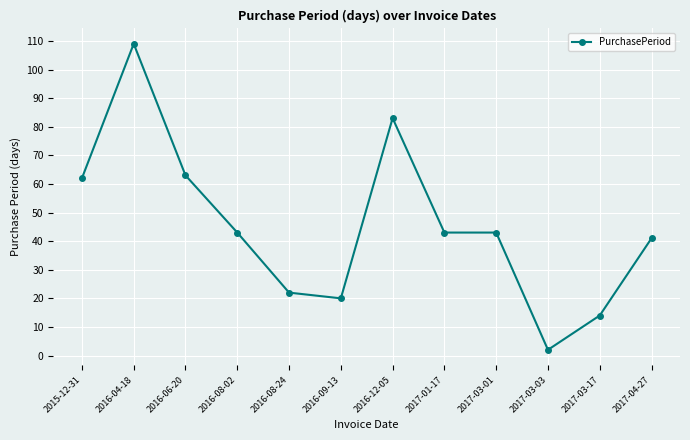

What is the ratio of the value at 2016-08-02 to the value at 2017-03-03?

21.5